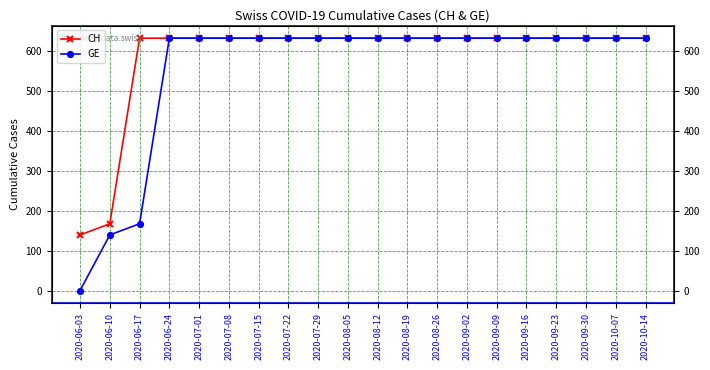

The value of GE at 2020-06-03 is 340. True or false?

False